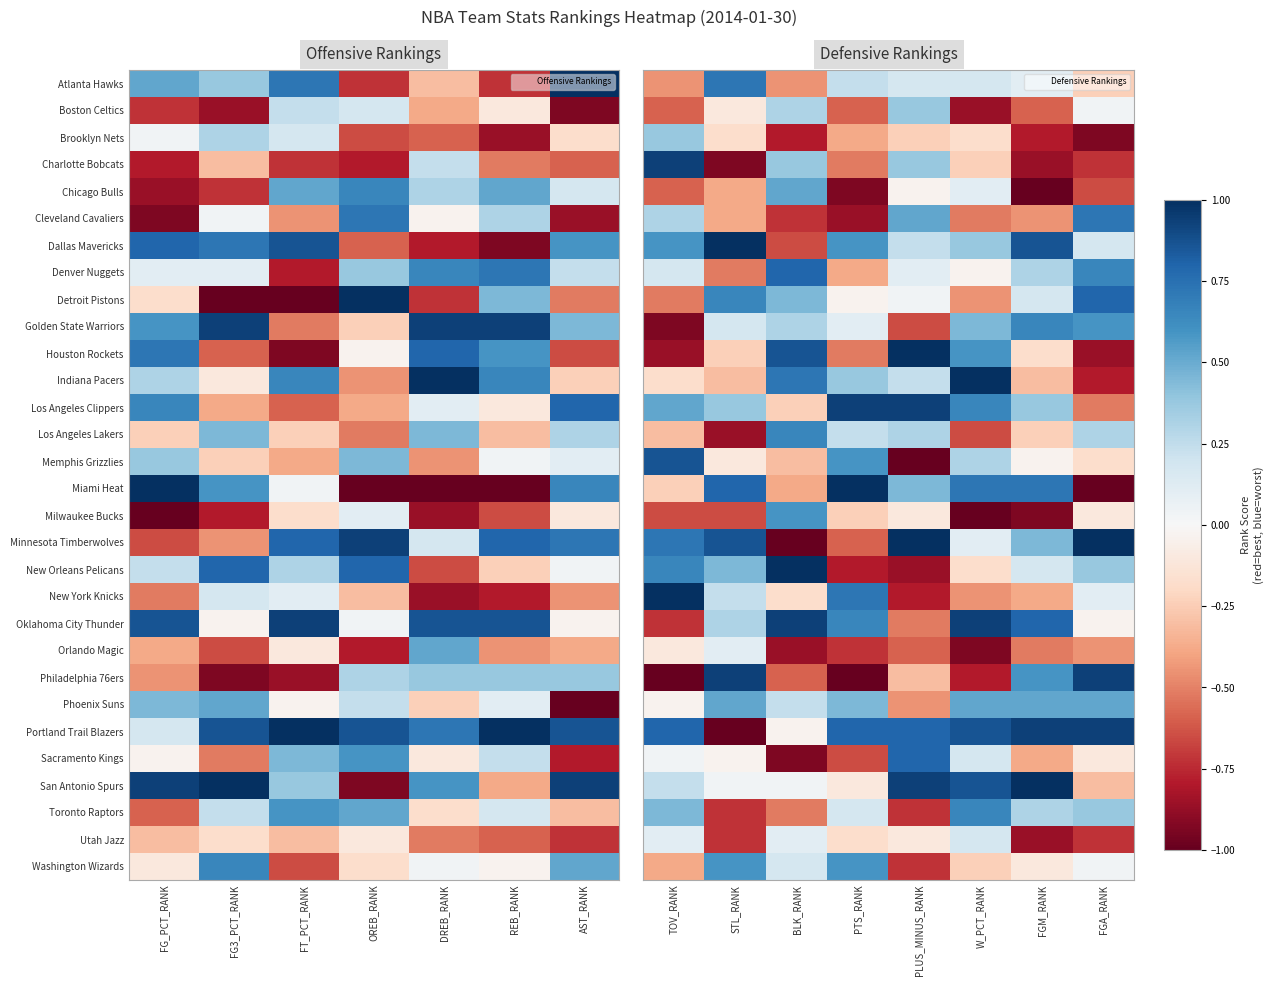

How many values in the Boston Celtics series exceed 0?

3